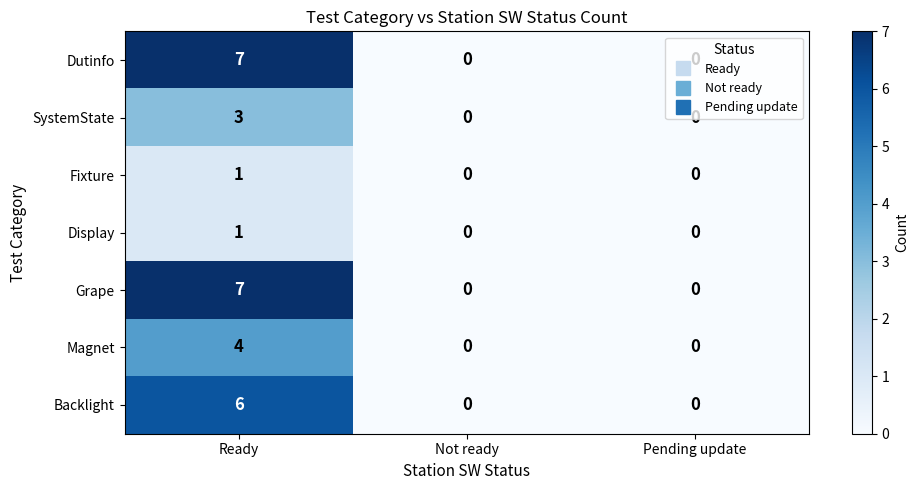

What is the spread (max minus min) of values at Ready?

6